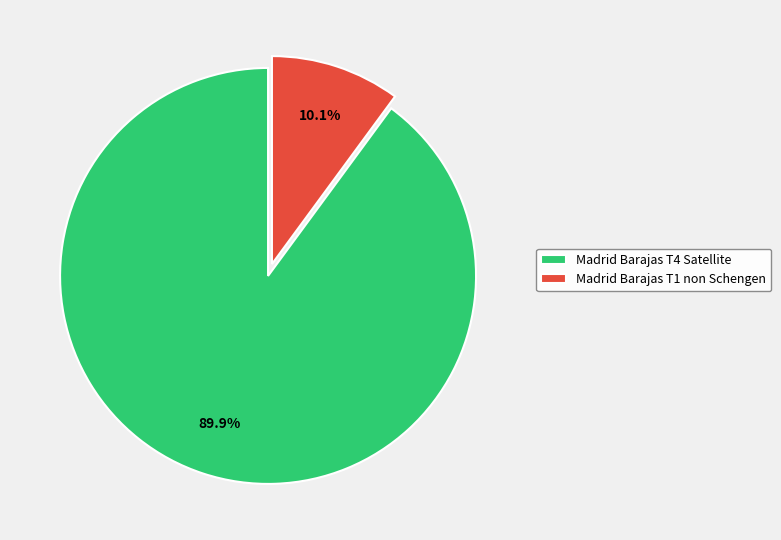

Combined, do Madrid Barajas T4 Satellite and Madrid Barajas T1 non Schengen account for over 50%?

Yes